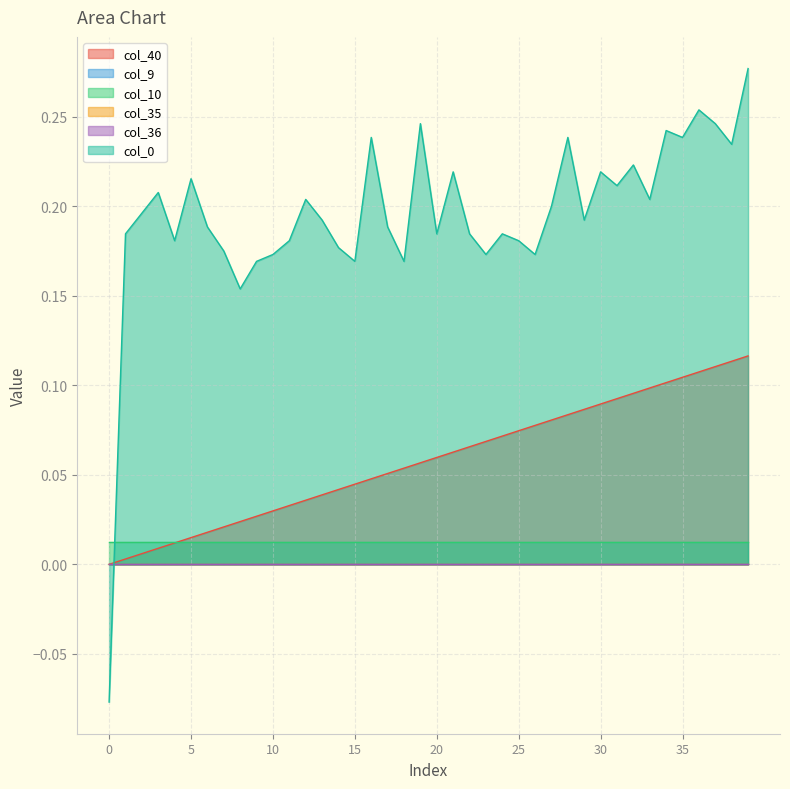

True or false: col_9 and col_35 intersect in this chart.

False